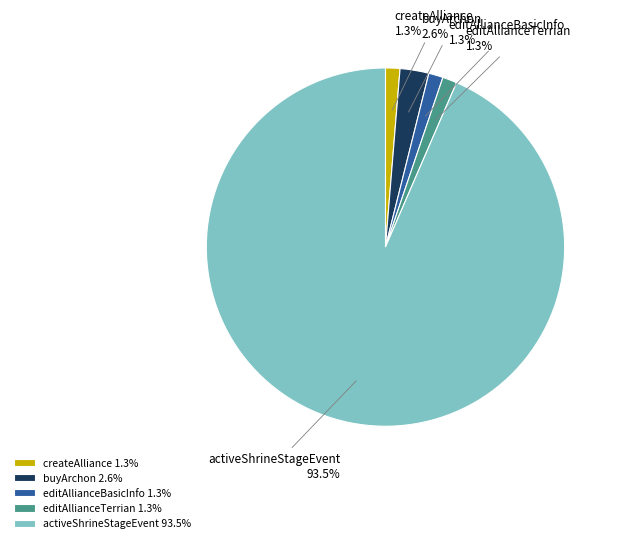

Does any single category account for the majority?

Yes